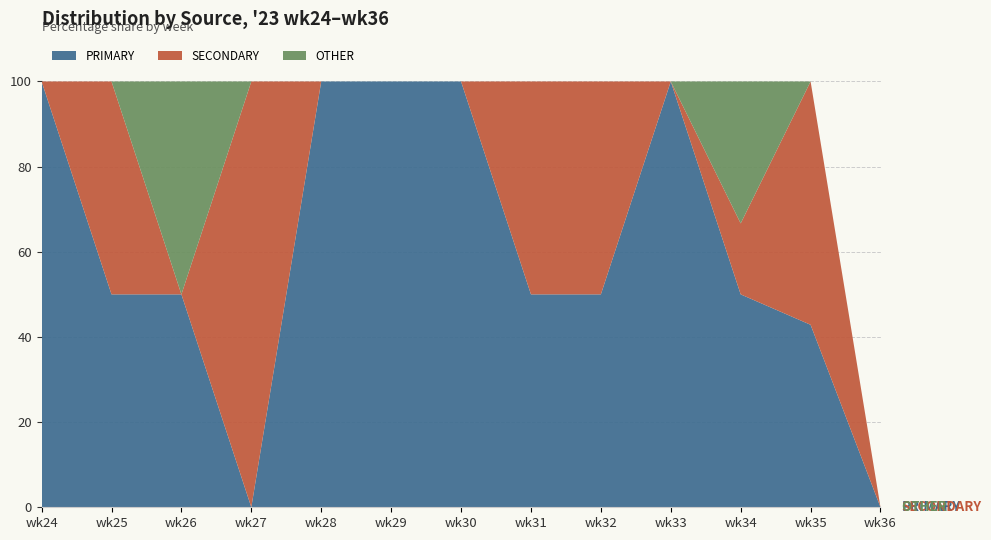

Reading right to left, list all the values displayed in this chart.

PRIMARY: wk36=0.0	wk35=42.9	wk34=50.0	wk33=100.0	wk32=50.0	wk31=50.0	wk30=100.0	wk29=100.0	wk28=100.0	wk27=0.0	wk26=50.0	wk25=50.0	wk24=100.0
SECONDARY: wk36=0.0	wk35=57.1	wk34=16.7	wk33=0.0	wk32=50.0	wk31=50.0	wk30=0.0	wk29=0.0	wk28=0.0	wk27=100.0	wk26=0.0	wk25=50.0	wk24=0.0
OTHER: wk36=0.0	wk35=0.0	wk34=33.3	wk33=0.0	wk32=0.0	wk31=0.0	wk30=0.0	wk29=0.0	wk28=0.0	wk27=0.0	wk26=50.0	wk25=0.0	wk24=0.0